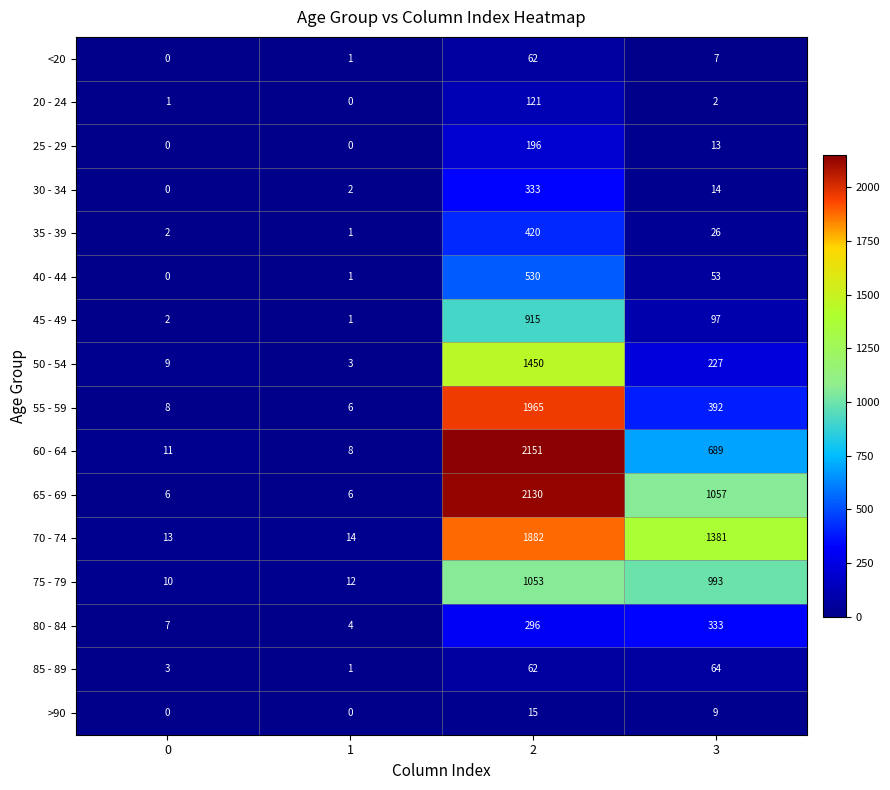

What value does the 35 - 39 series have at 3?

26